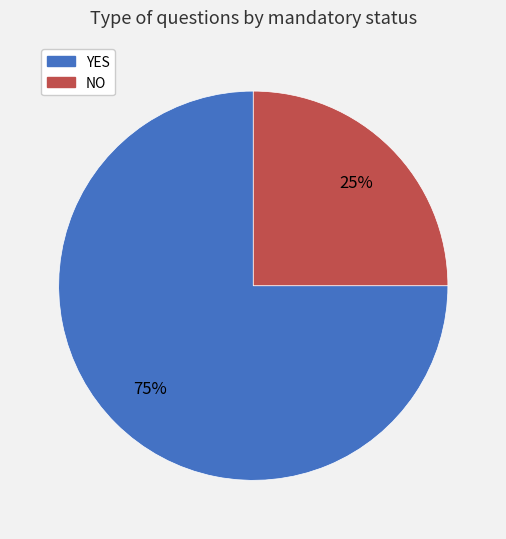

Do NO and YES together represent more than half of the pie?

Yes